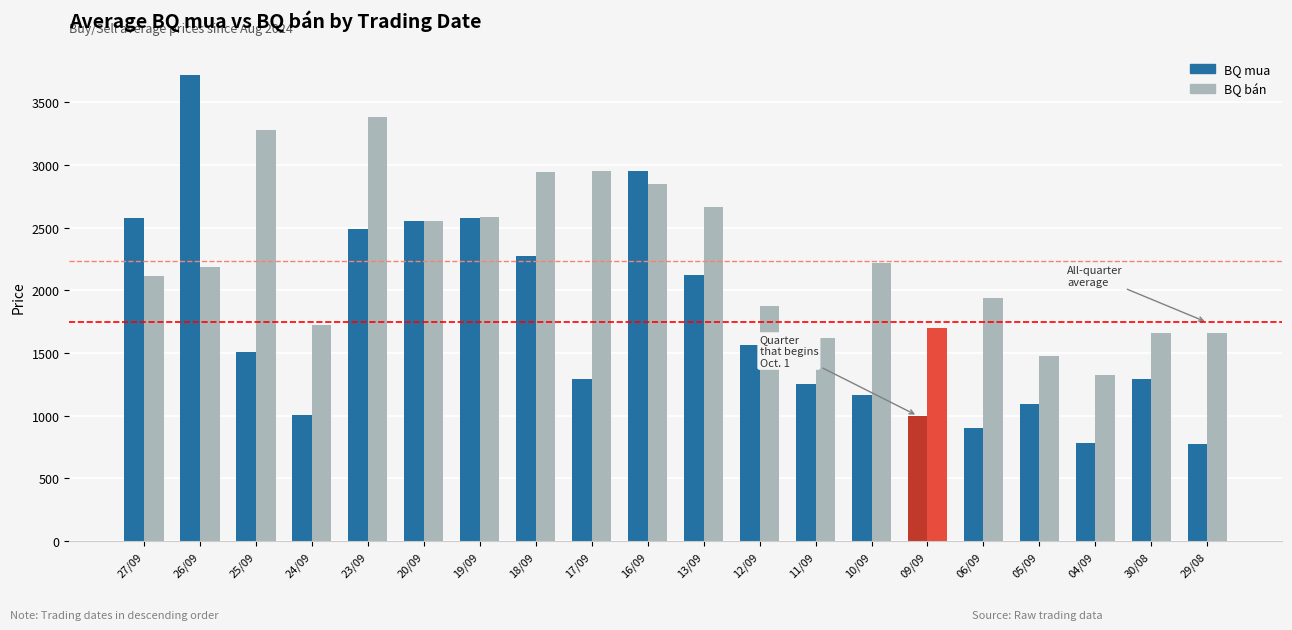

The value of BQ mua at 17/09 is 1296. True or false?

True